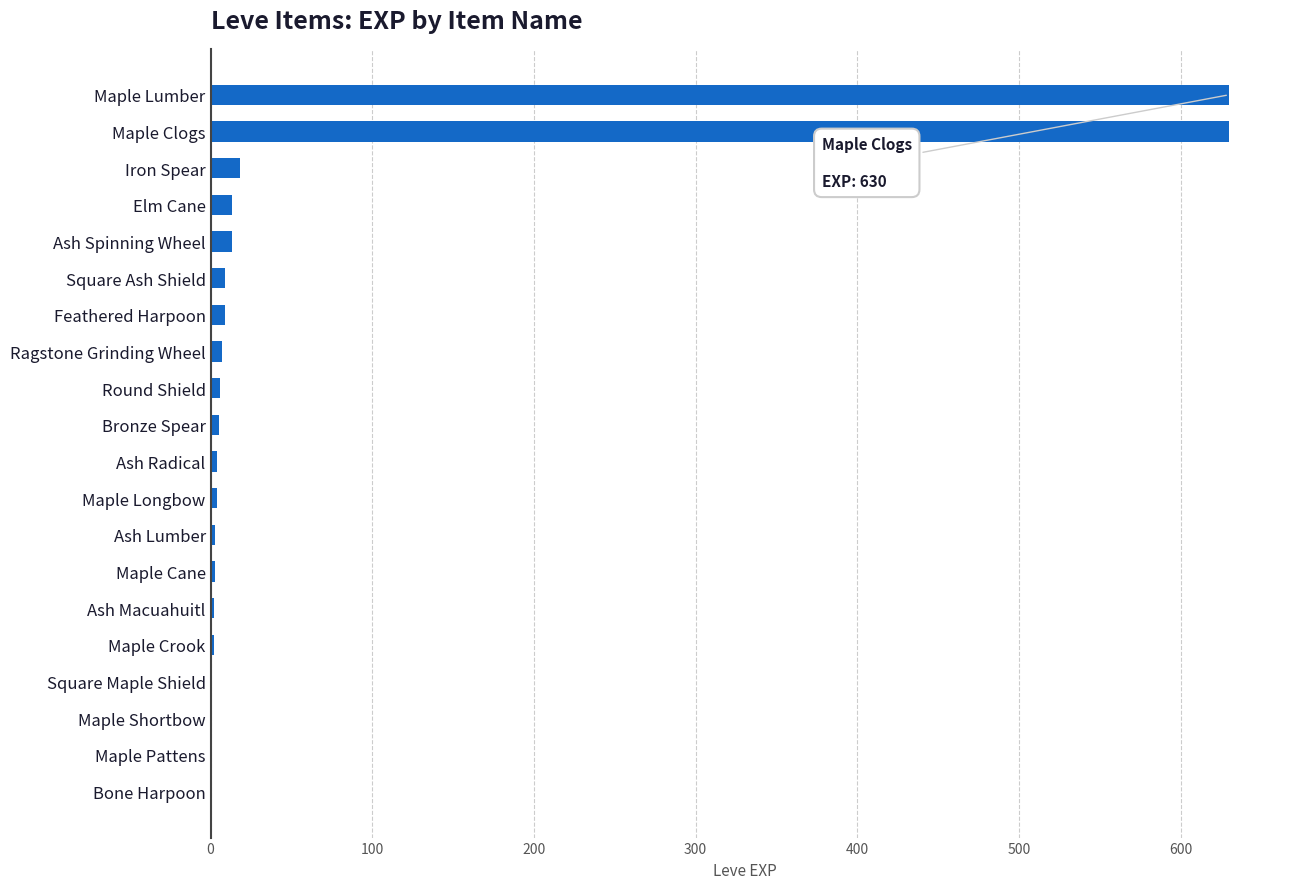

Between Maple Crook and Maple Lumber, which is larger?

Maple Lumber